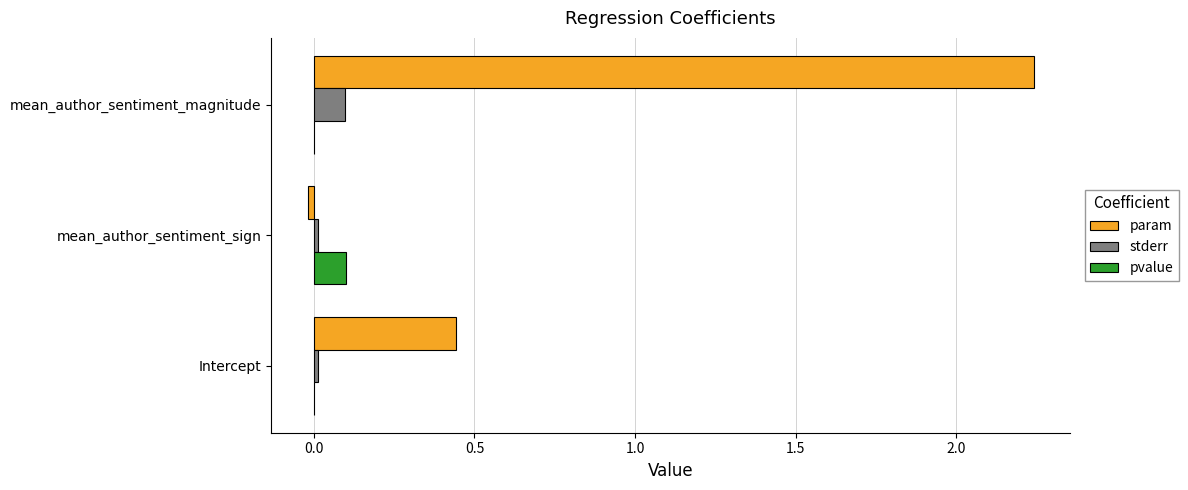

Which series has the largest total across all categories?

param